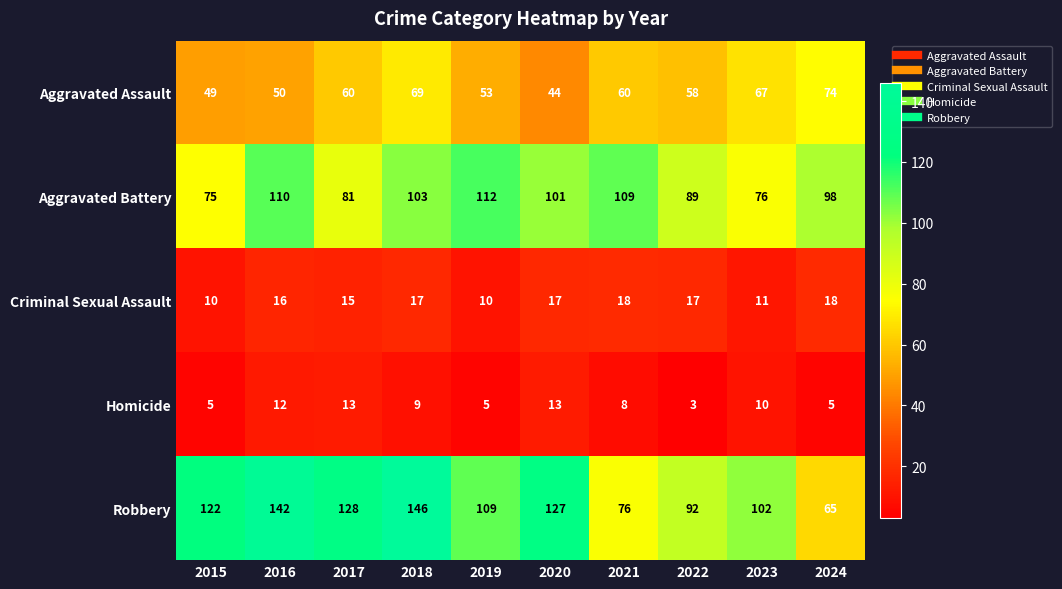

True or false: Homicide has a value of 13 at 2017.

True